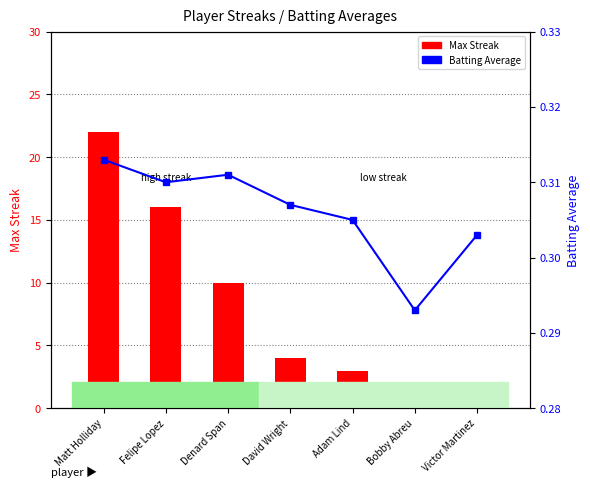

What is the average value of the Batting Average1 series?

0.3